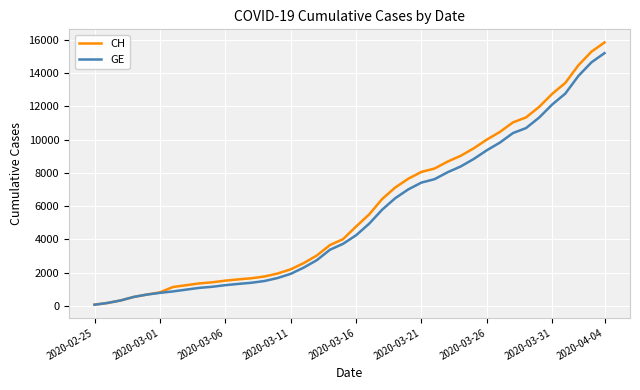

Which series has the largest range (max minus min)?

CH